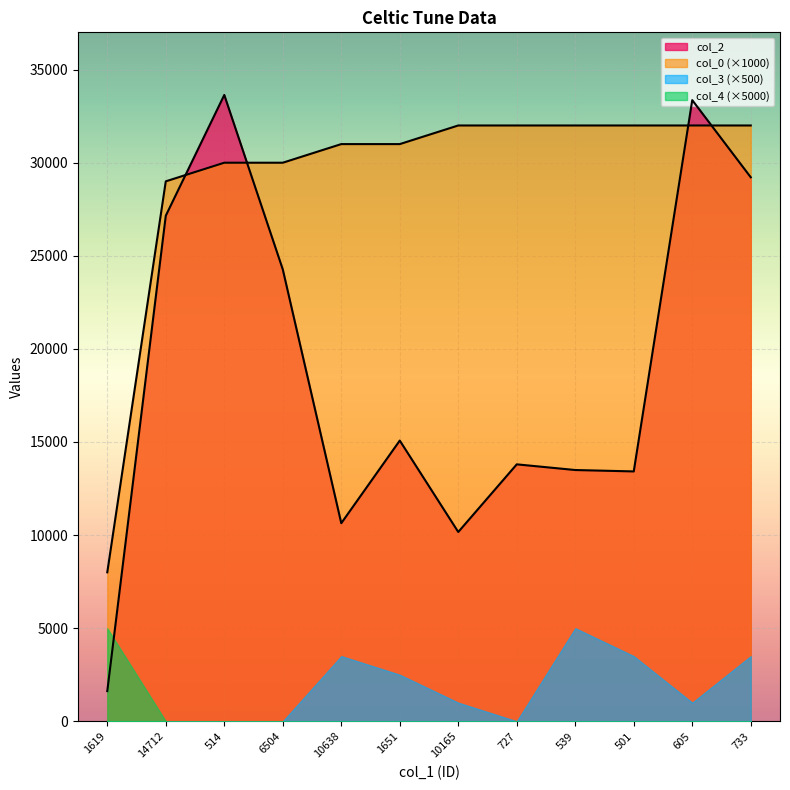

The col_0 (×1000) series shows 45817 at 10165. True or false?

False